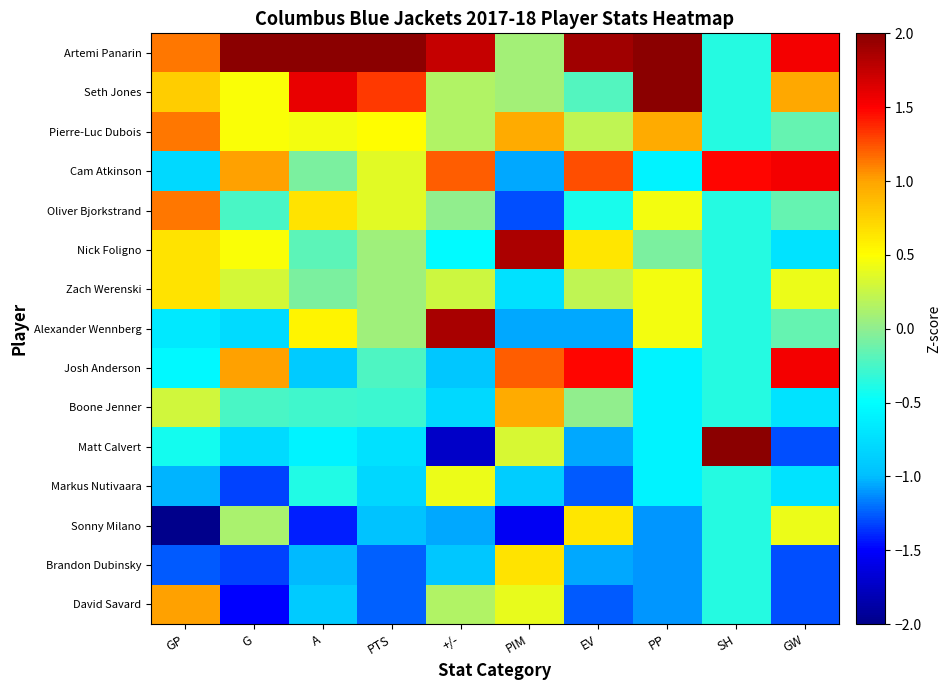

Which series changed the most between G and EV?

Seth Jones